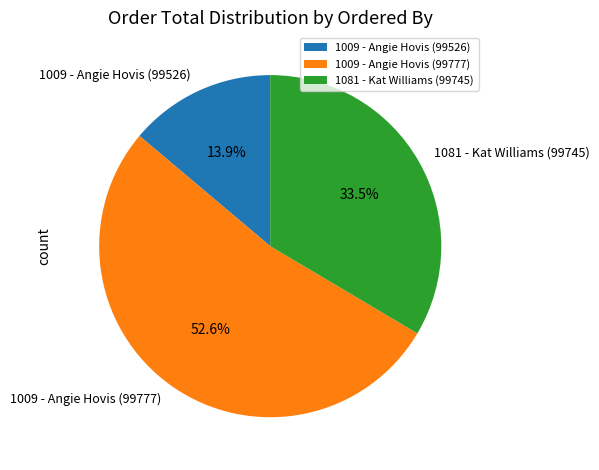

Which category has the smallest portion of the pie?

1009 - Angie Hovis (99526)